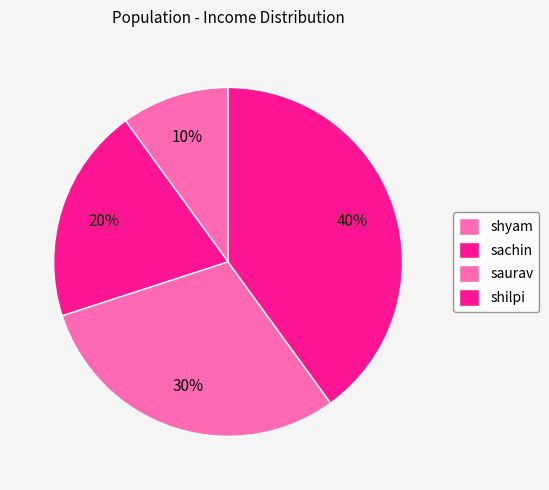

What is the ratio of the value at saurav to the value at sachin?

1.5